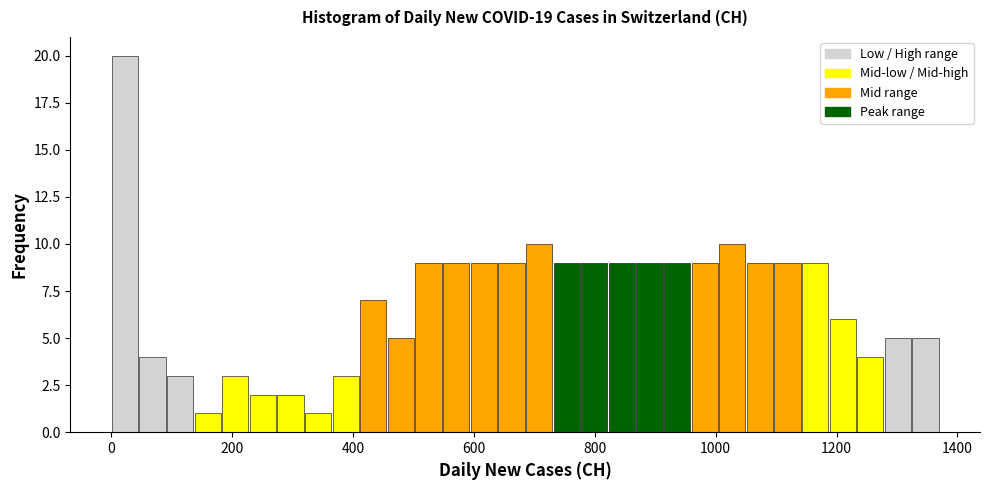

Read against the x-axis, roughly where is the centre of the tallest bar?

20